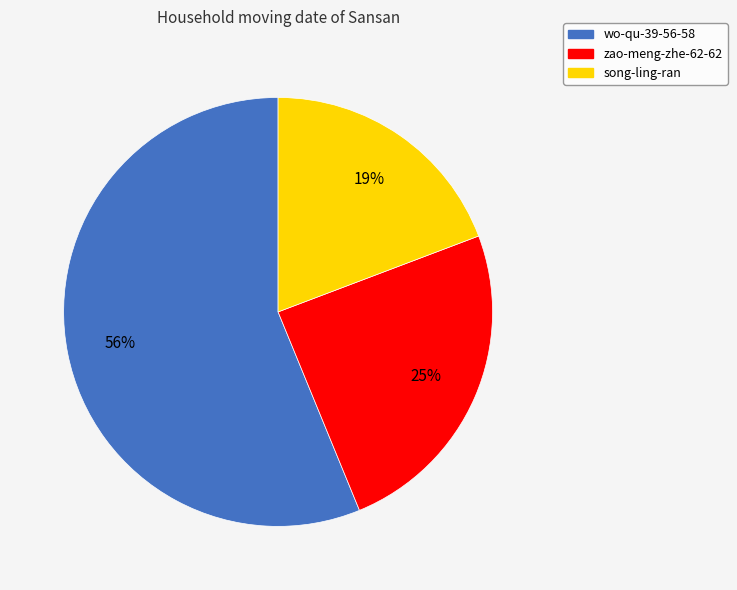

Do song-ling-ran and wo-qu-39-56-58 together represent more than half of the pie?

Yes